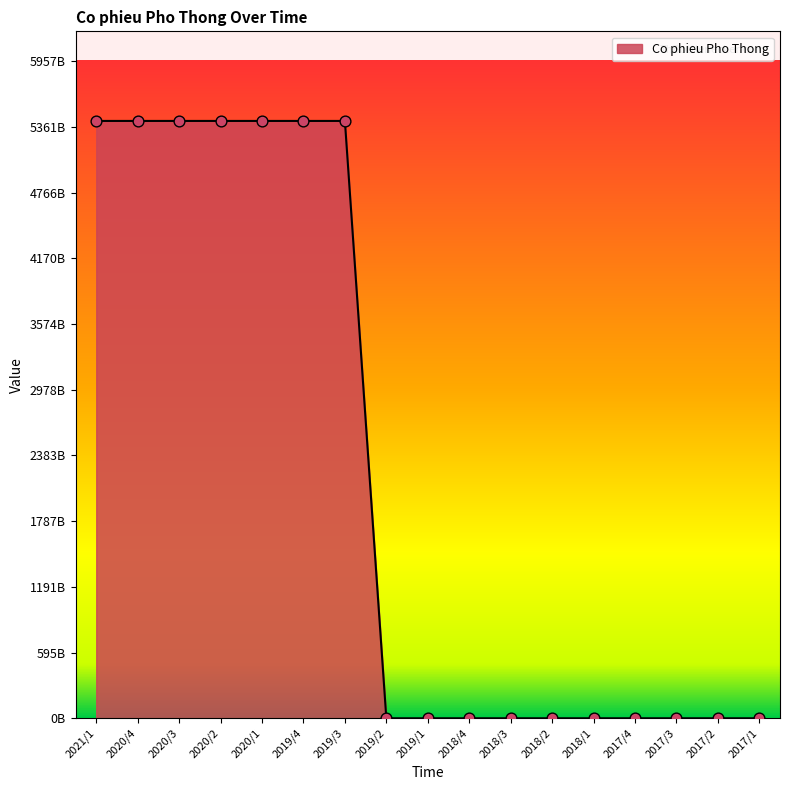

What is the change in value from 2019/3 to 2017/1?

-5416113340000